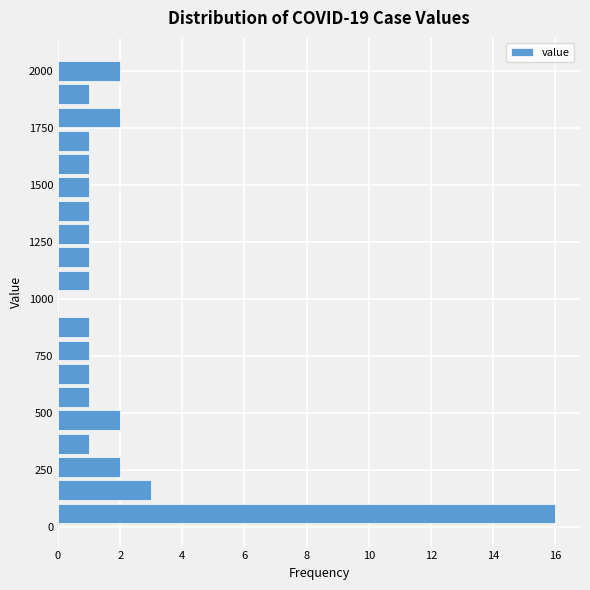

Read against the y-axis, roughly where is the centre of the longest bar?

50